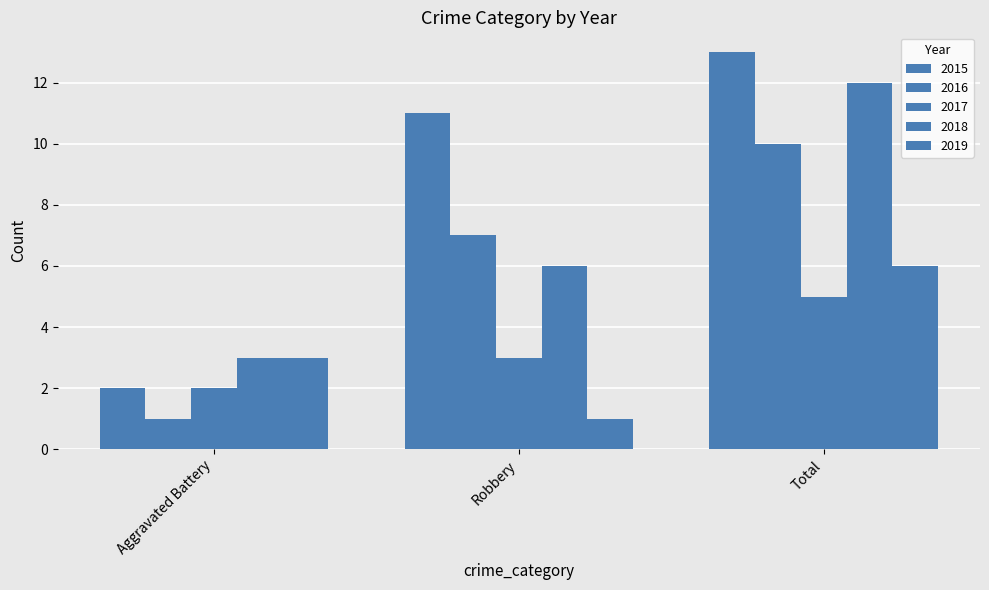

Between Aggravated Battery and Robbery, which series saw the biggest shift?

2015